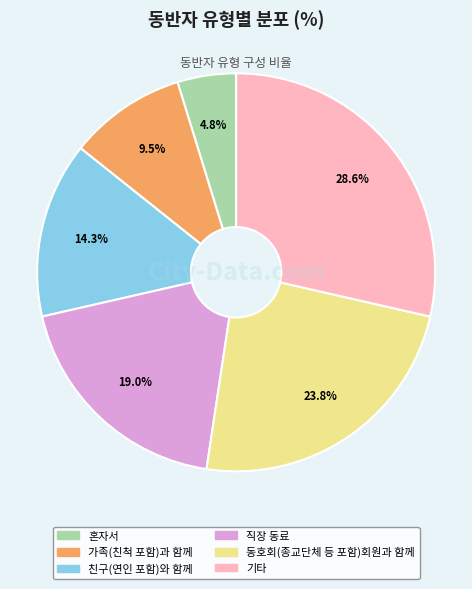

How many slices are in this pie chart?

6